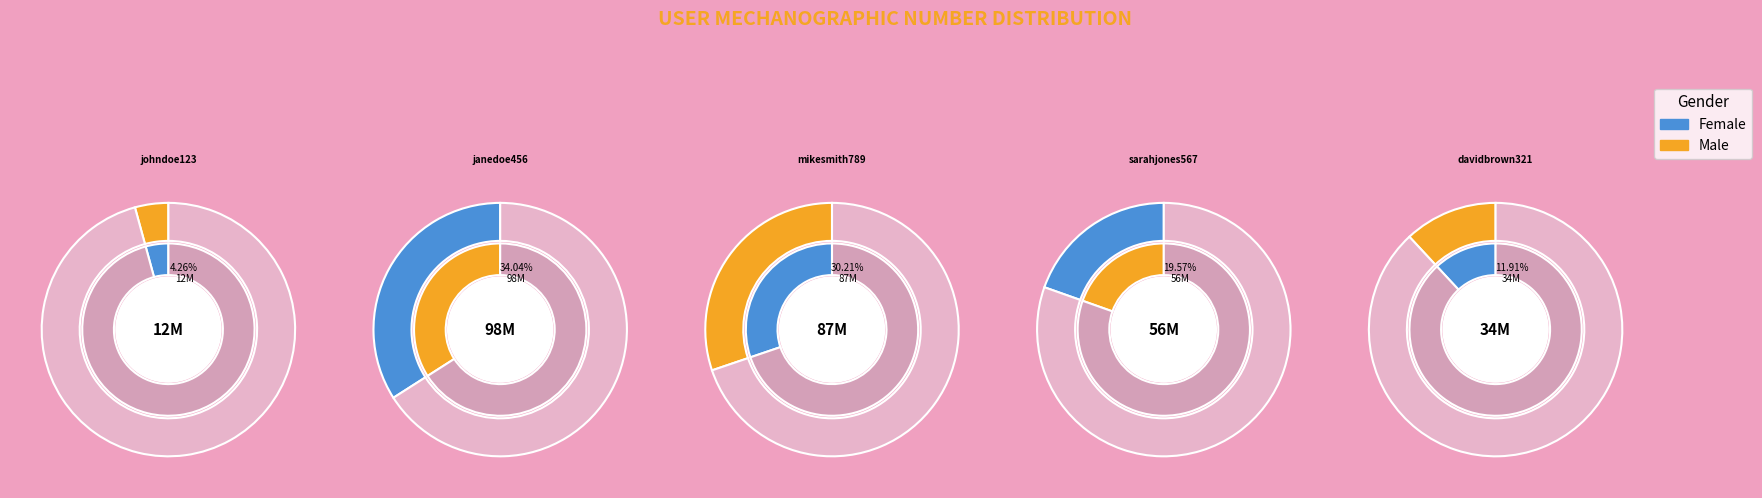

What percentage is the mikesmith789 slice, to the nearest percent?

30%